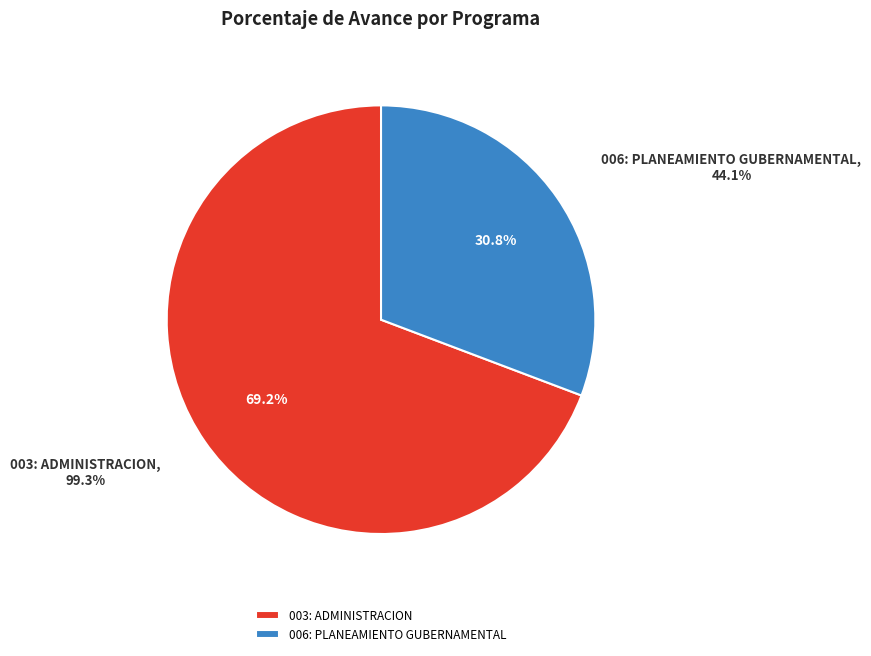

What is the change in value from 003: ADMINISTRACION to 006: PLANEAMIENTO GUBERNAMENTAL?

-55.2